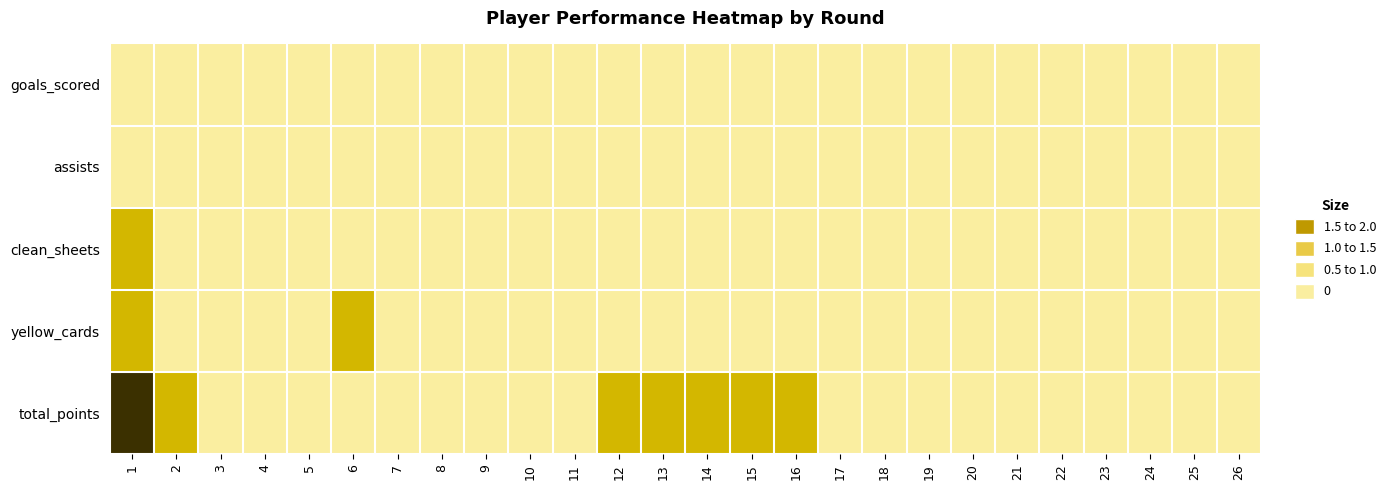

Reading left to right, list all the values displayed in this chart.

goals_scored: 1=0	2=0	3=0	4=0	5=0	6=0	7=0	8=0	9=0	10=0	11=0	12=0	13=0	14=0	15=0	16=0	17=0	18=0	19=0	20=0	21=0	22=0	23=0	24=0	25=0	26=0
assists: 1=0	2=0	3=0	4=0	5=0	6=0	7=0	8=0	9=0	10=0	11=0	12=0	13=0	14=0	15=0	16=0	17=0	18=0	19=0	20=0	21=0	22=0	23=0	24=0	25=0	26=0
clean_sheets: 1=1	2=0	3=0	4=0	5=0	6=0	7=0	8=0	9=0	10=0	11=0	12=0	13=0	14=0	15=0	16=0	17=0	18=0	19=0	20=0	21=0	22=0	23=0	24=0	25=0	26=0
yellow_cards: 1=1	2=0	3=0	4=0	5=0	6=1	7=0	8=0	9=0	10=0	11=0	12=0	13=0	14=0	15=0	16=0	17=0	18=0	19=0	20=0	21=0	22=0	23=0	24=0	25=0	26=0
total_points: 1=2	2=1	3=0	4=0	5=0	6=0	7=0	8=0	9=0	10=0	11=0	12=1	13=1	14=1	15=1	16=1	17=0	18=0	19=0	20=0	21=0	22=0	23=0	24=0	25=0	26=0